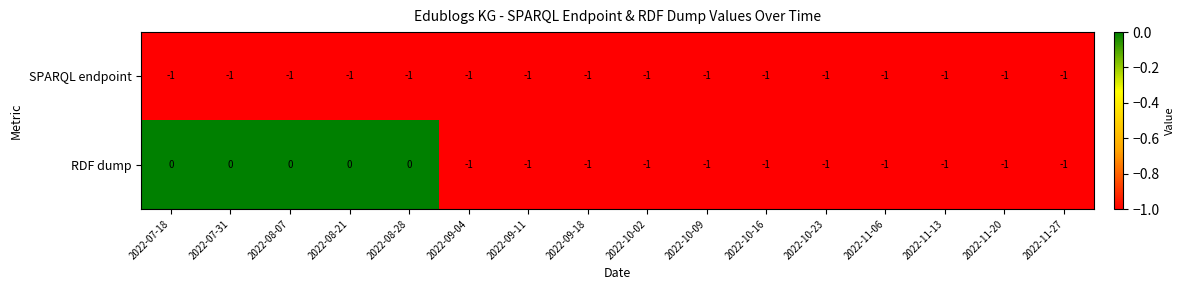

Which series has the widest spread of values?

RDF dump